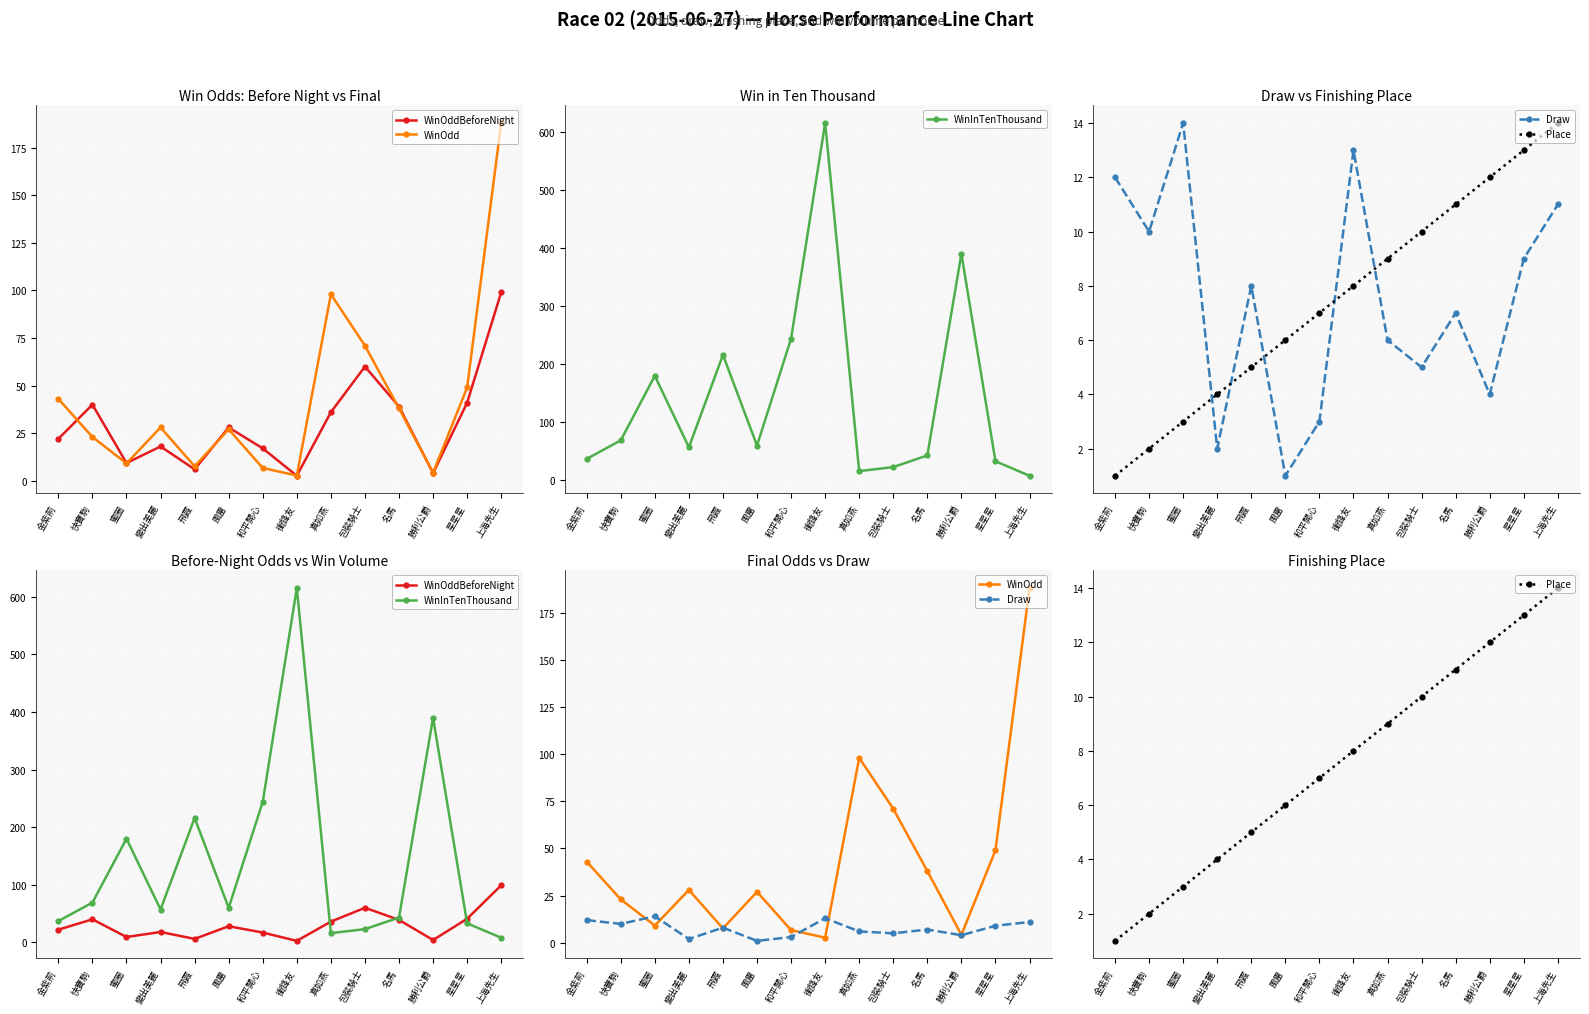

How many categories are shown in the chart?

14